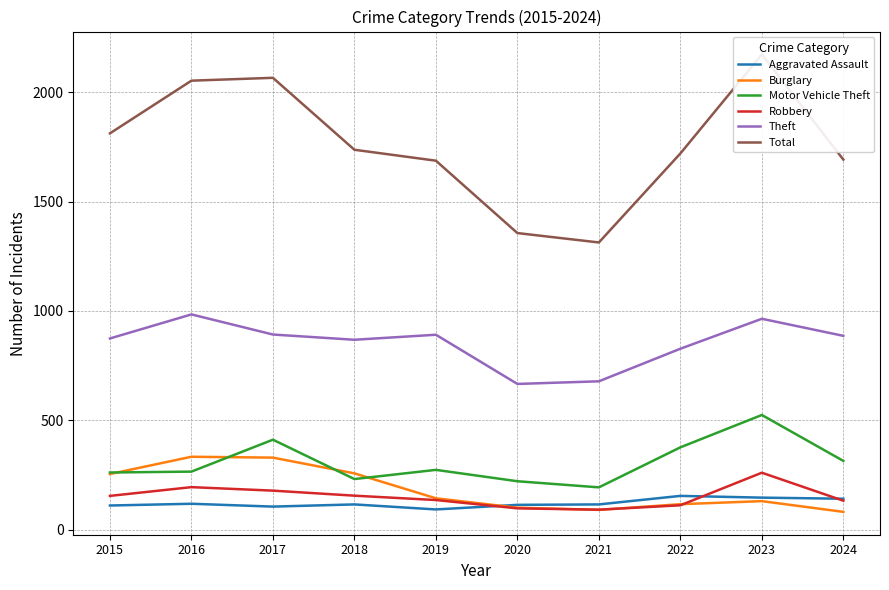

What is the sum of the Burglary values at 2023 and 2015?

384